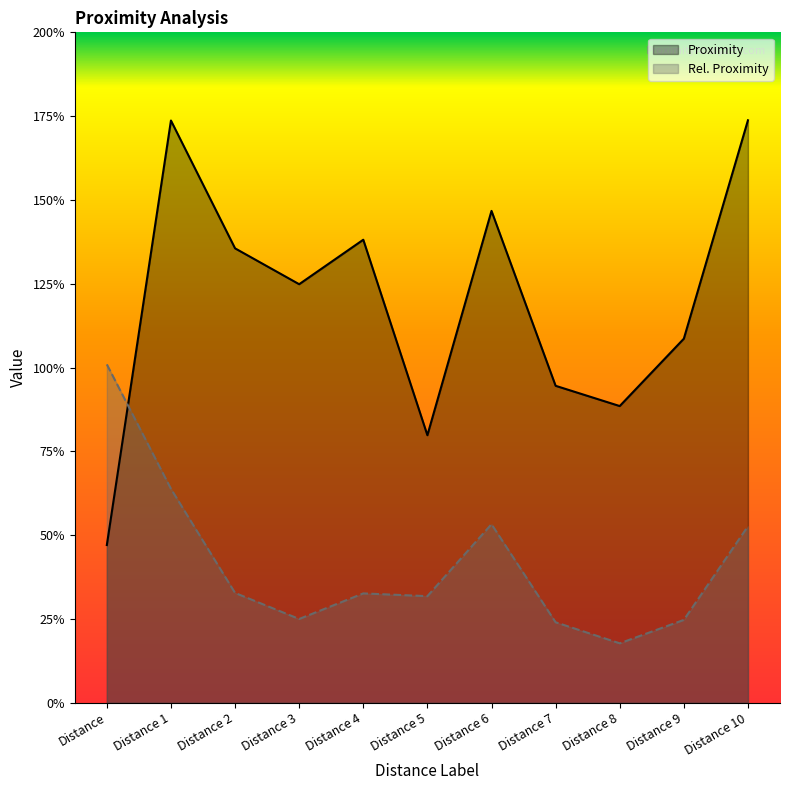

What is the difference between the second highest and minimum values in the Proximity series?

1.3